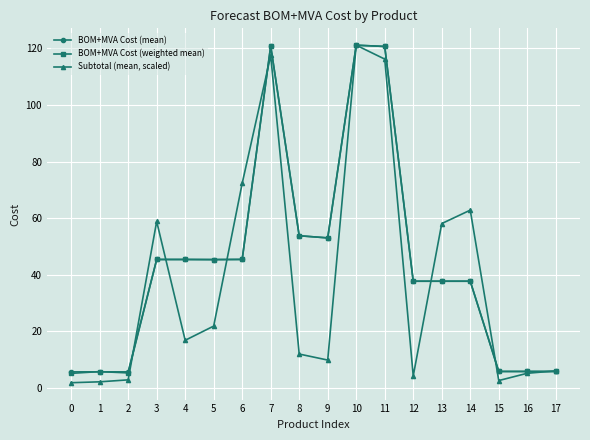

What is the minimum value for BOM+MVA Cost (mean)?

5.6